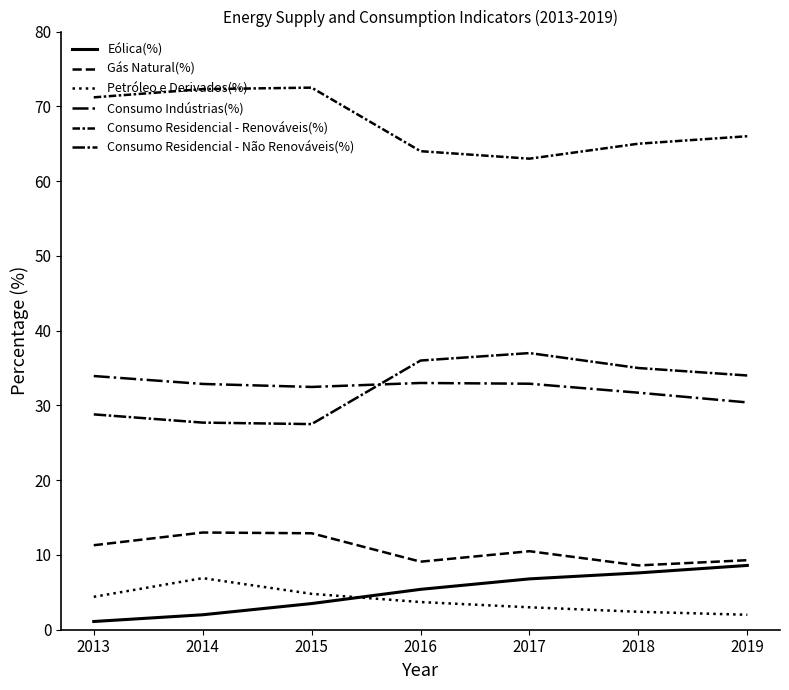

What is the lowest value of the Petróleo e Derivados(%) series?

2.0